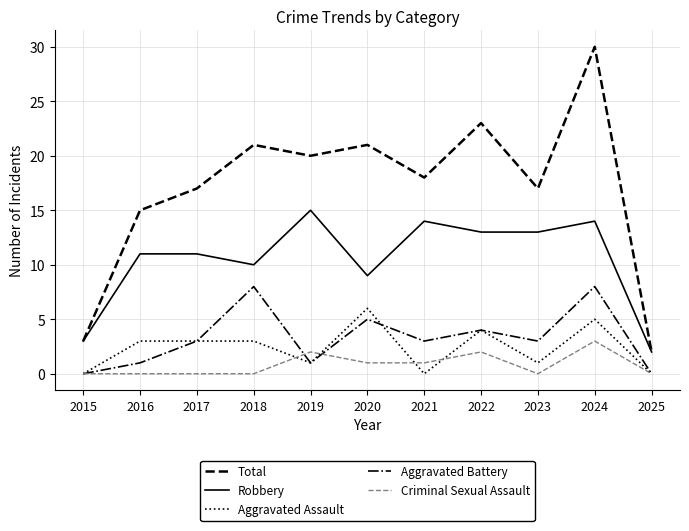

List the series in order of their peak value, lowest first.

Criminal Sexual Assault, Aggravated Assault, Aggravated Battery, Robbery, Total